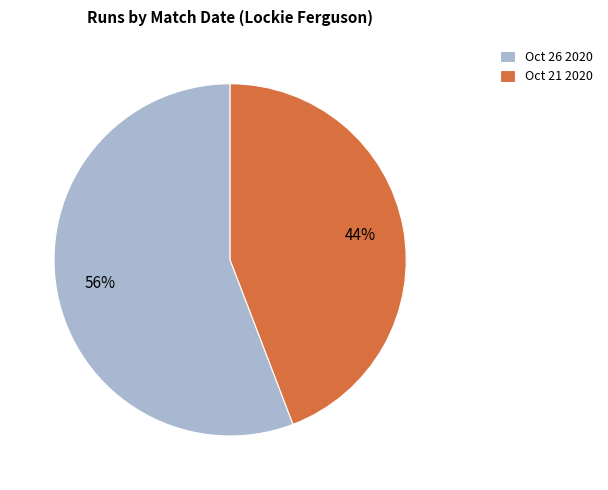

Is there any slice that represents more than half of the pie?

Yes